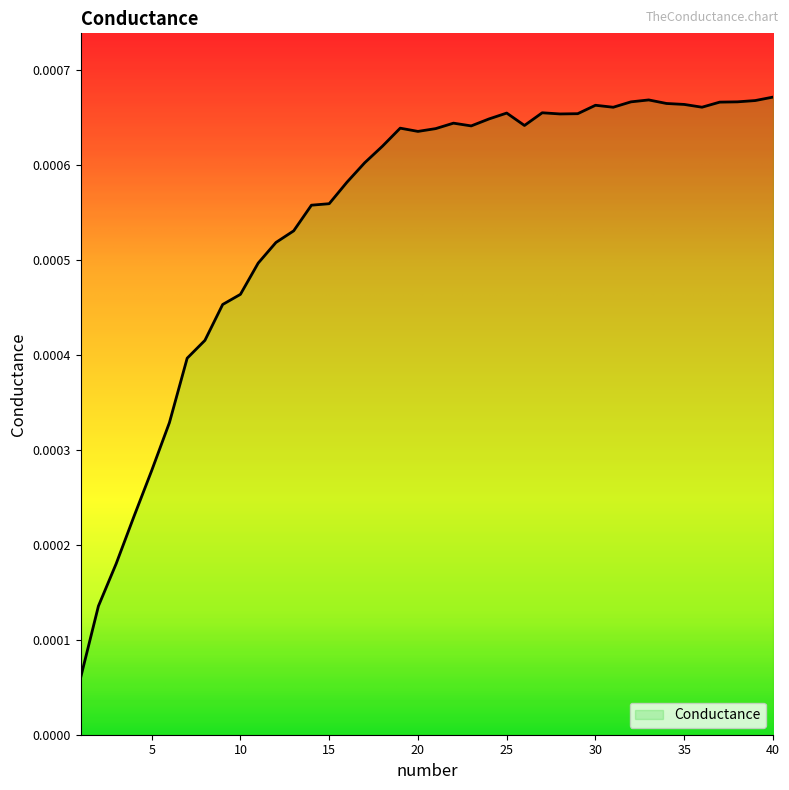

Which category has the lowest value across all series?

1